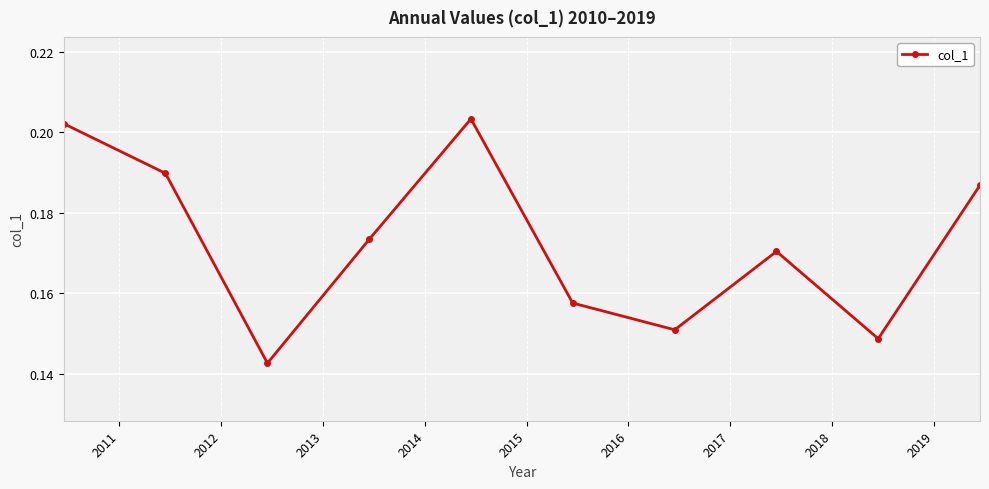

How many interior local valleys (lower than both neighbors) does the data have?

3